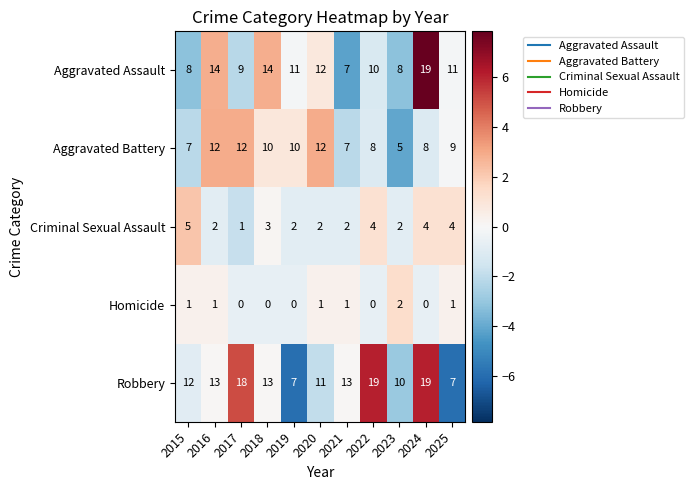

Is it true that Criminal Sexual Assault equals 1 at 2023?

False